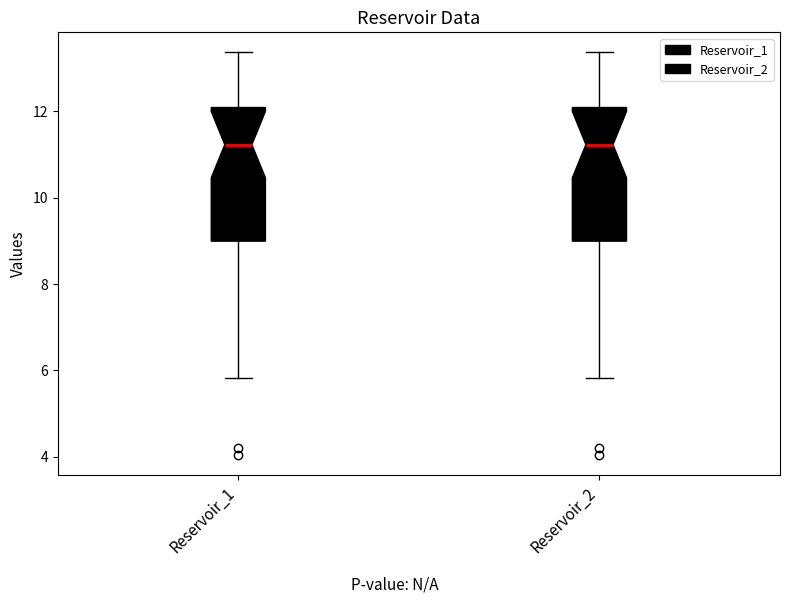

Reading left to right, transcribe this box plot: for each box, give where its median line is, the range the box spans, and where its two whiskers end, as read against the y-axis. The values are not printed on the chart, so give them approximately, as read against the axis.

Reservoir_1: median 11.2, box 9.0 to 12.0, whiskers 5.8 to 13.4
Reservoir_2: median 11.2, box 9.0 to 12.0, whiskers 5.8 to 13.4